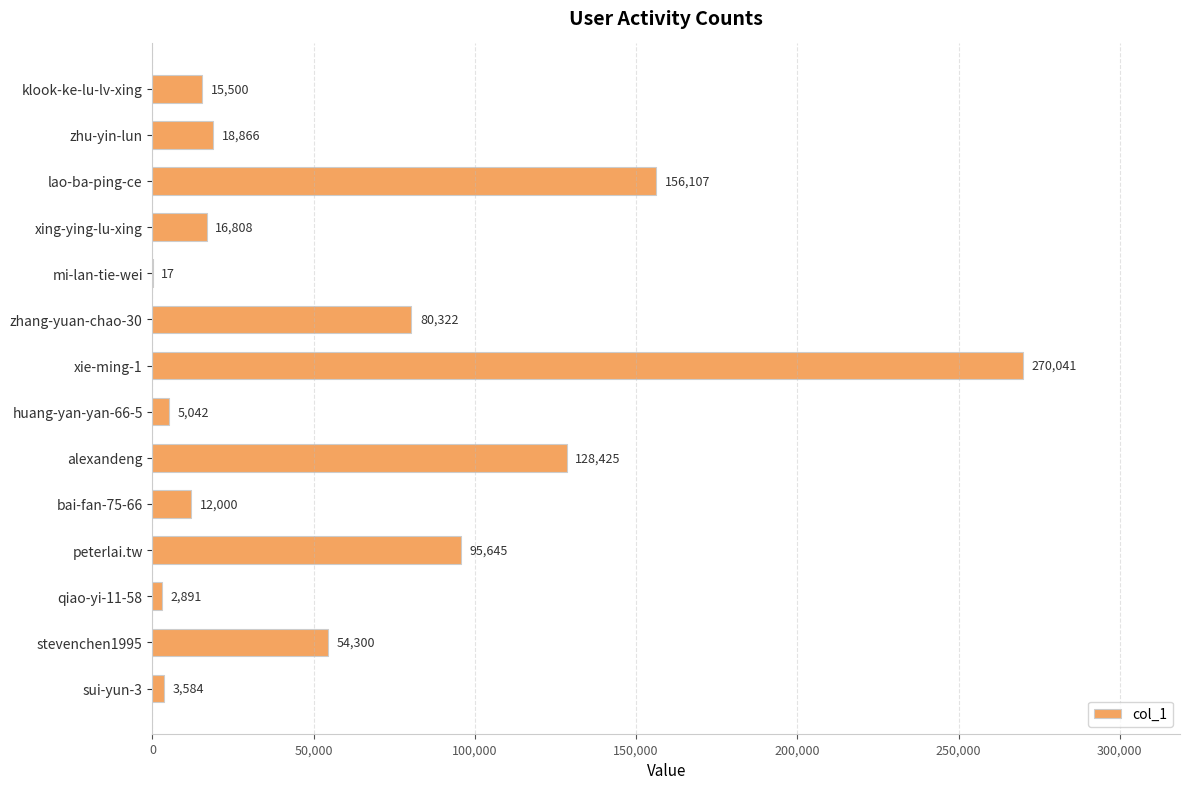

What is the sum of the values at stevenchen1995 and qiao-yi-11-58?

57191